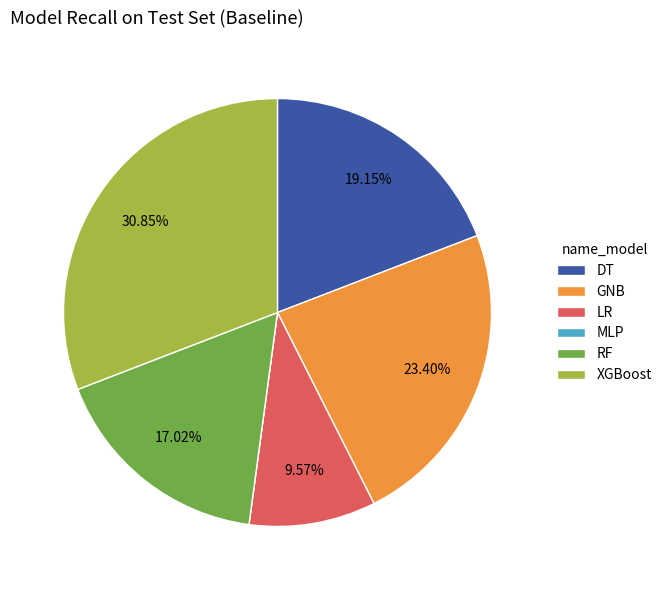

Is DT the majority of the pie?

No